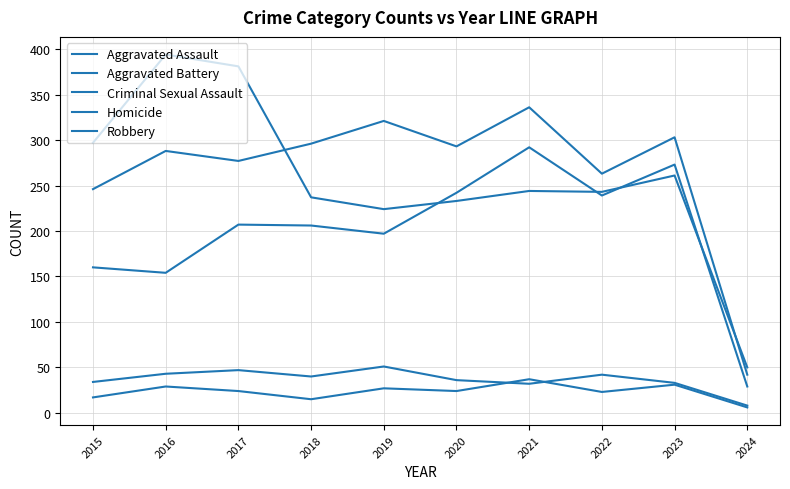

Does the chart display data point markers on the line(s)?

No